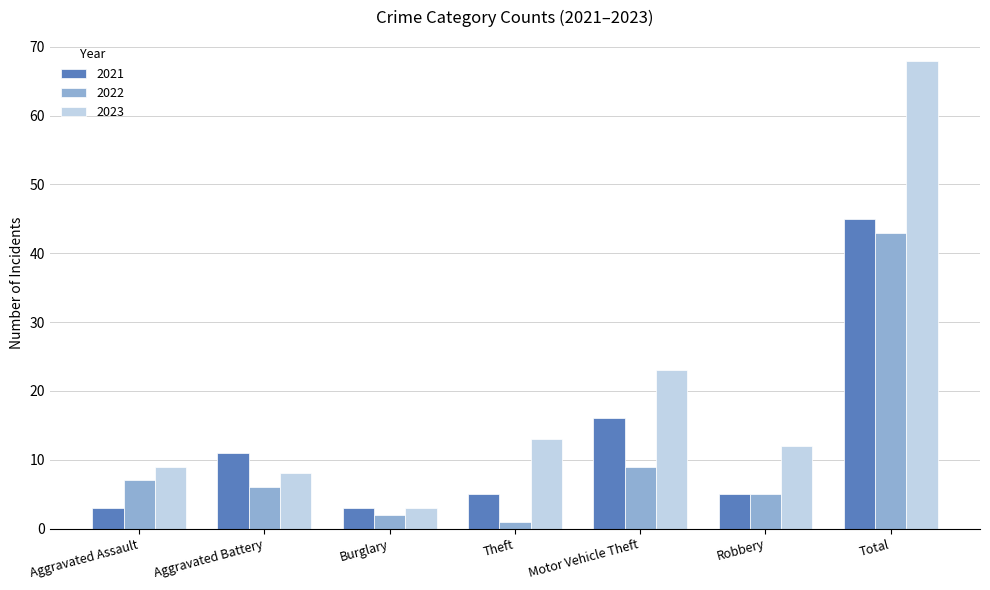

Read the 2023 value at Aggravated Battery, to the nearest 10.

10